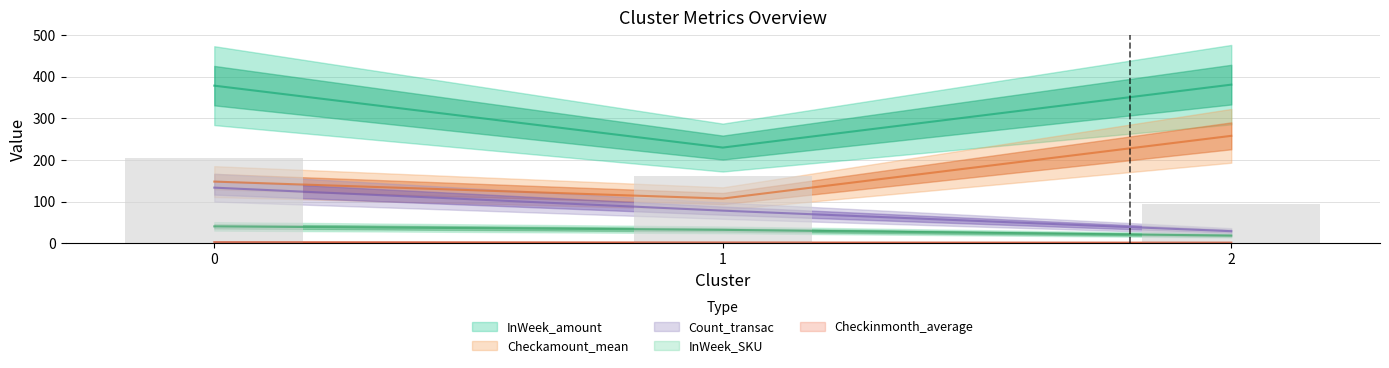

What is the maximum value shown in the chart?

381.0